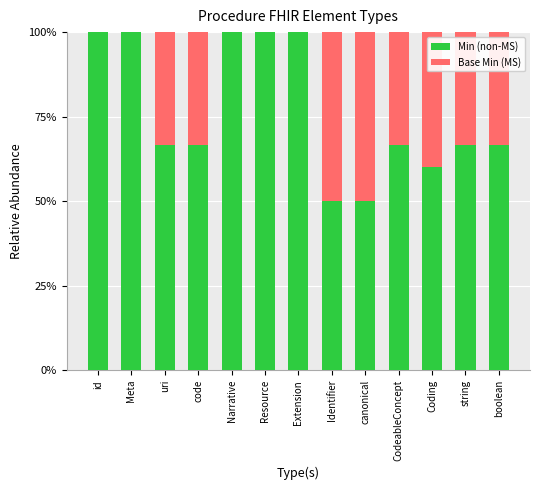

Does the chart contain stacked bars?

Yes